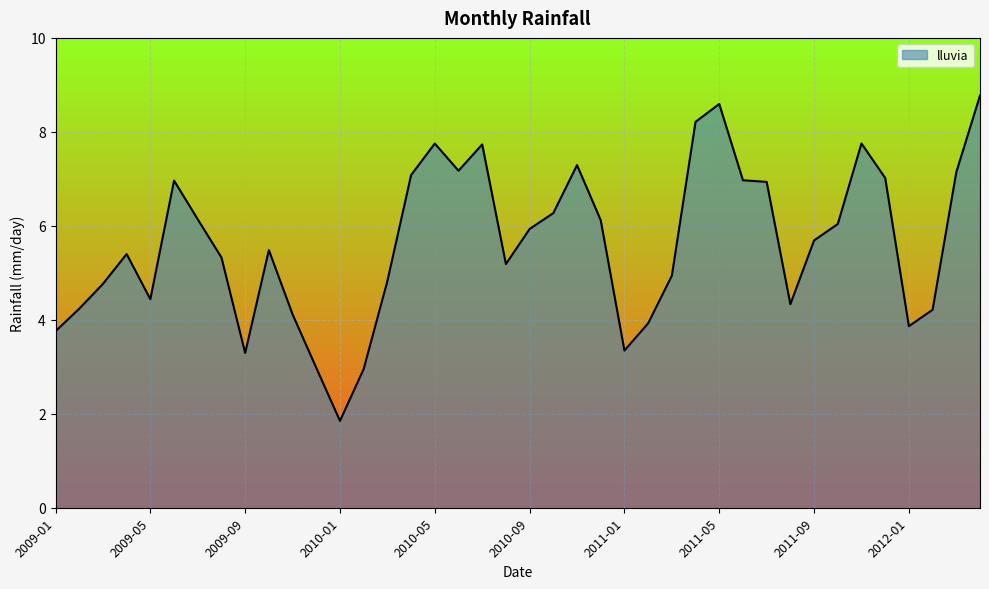

What is the maximum value shown in the chart?

8.8